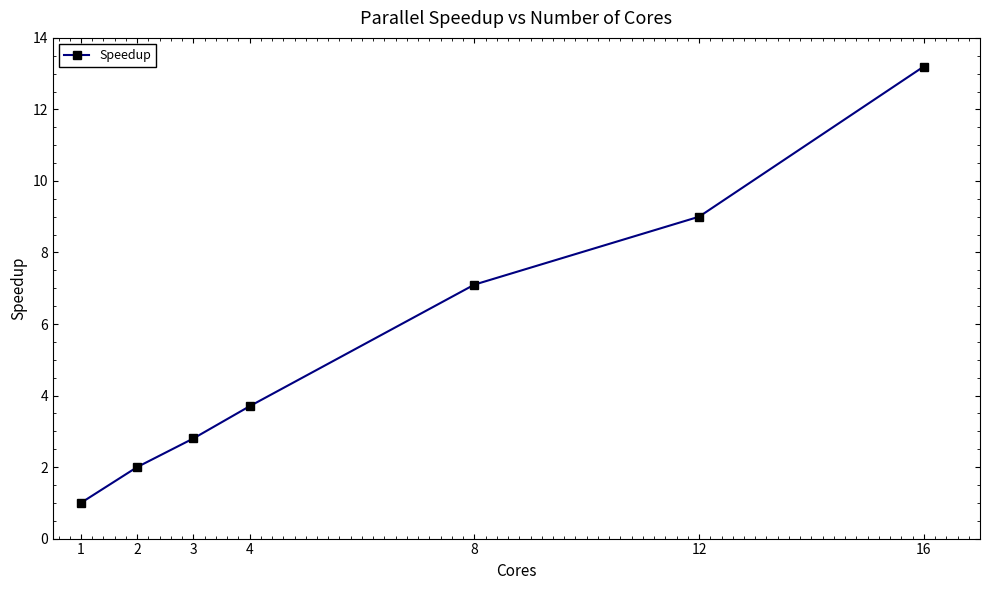

Rank the categories by value from lowest to highest.

1, 2, 3, 4, 8, 12, 16